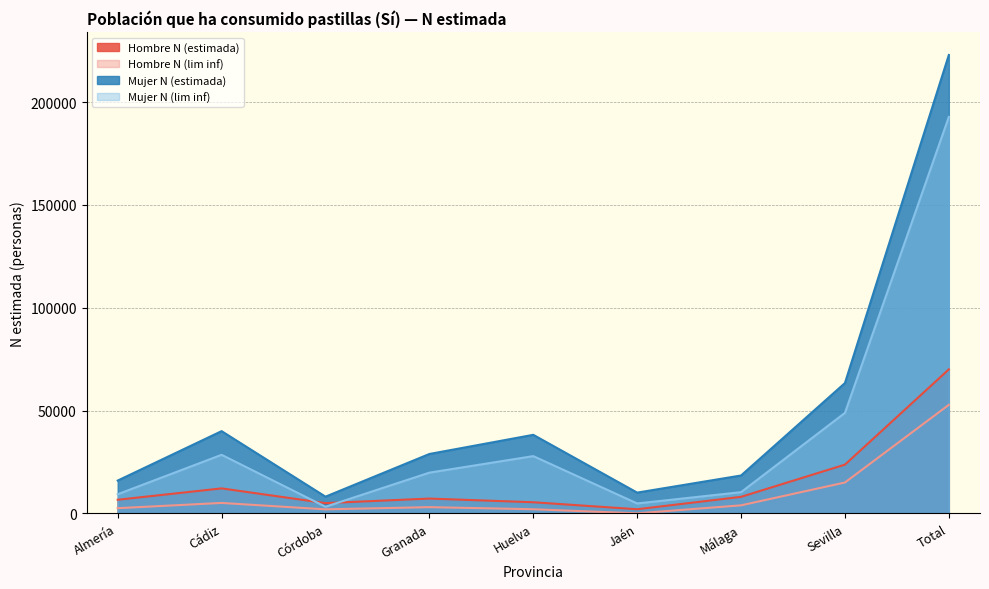

The value of Mujer N (lim inf) at Granada is 12986. True or false?

False